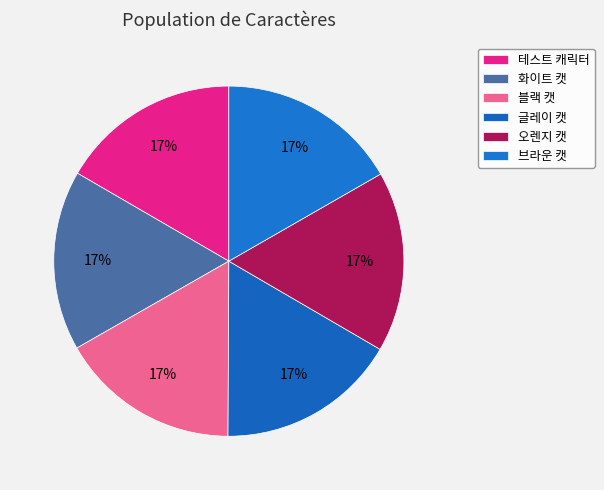

Is the sum of 브라운 캣 and 블랙 캣 greater than half?

No